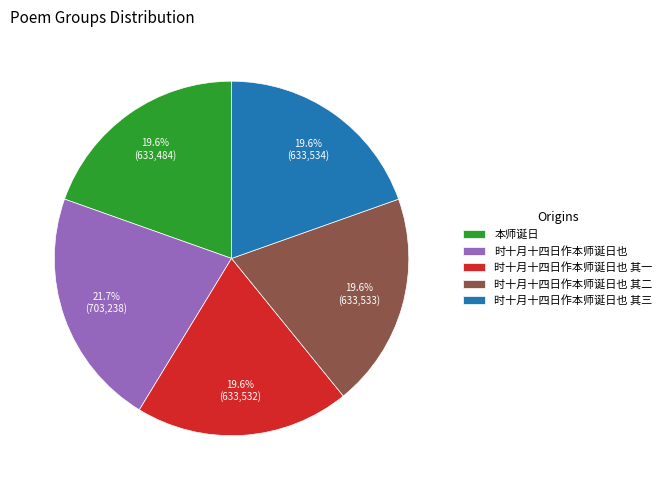

What portion of the pie excludes 本师诞日?

80.4%